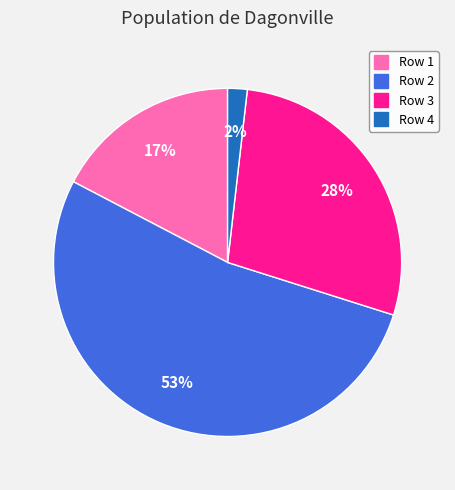

Does any single category account for the majority?

Yes